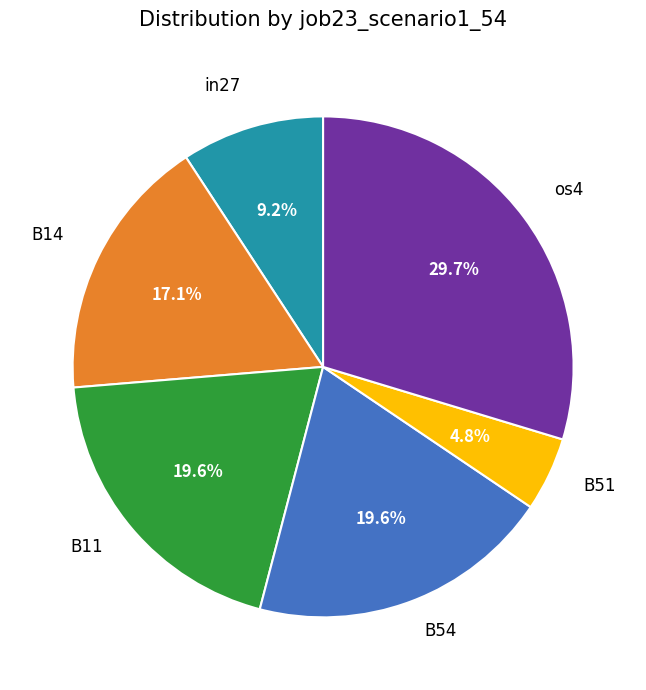

Is there a majority slice in this chart?

No